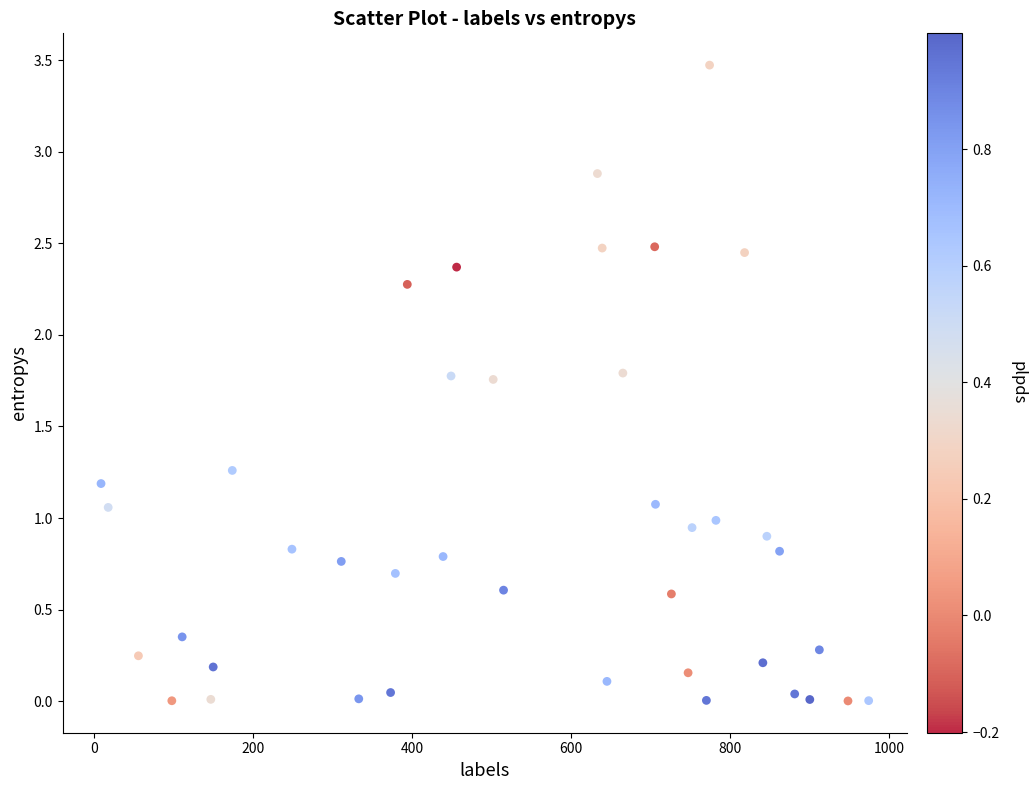

What is the range of Y values (max minus min)?

3.5